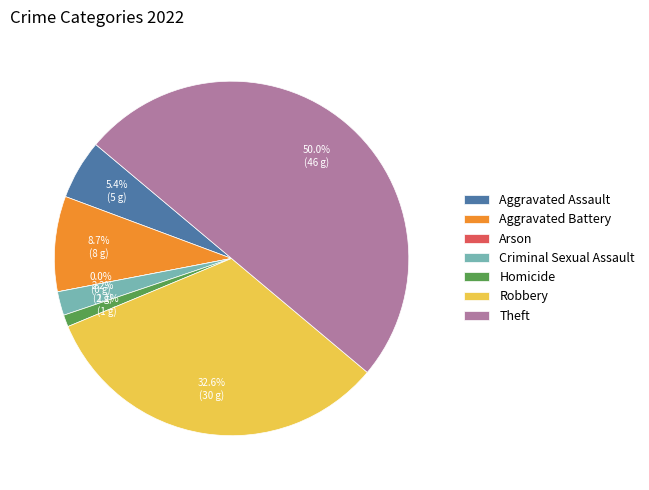

What is the smallest slice in the pie chart?

Arson